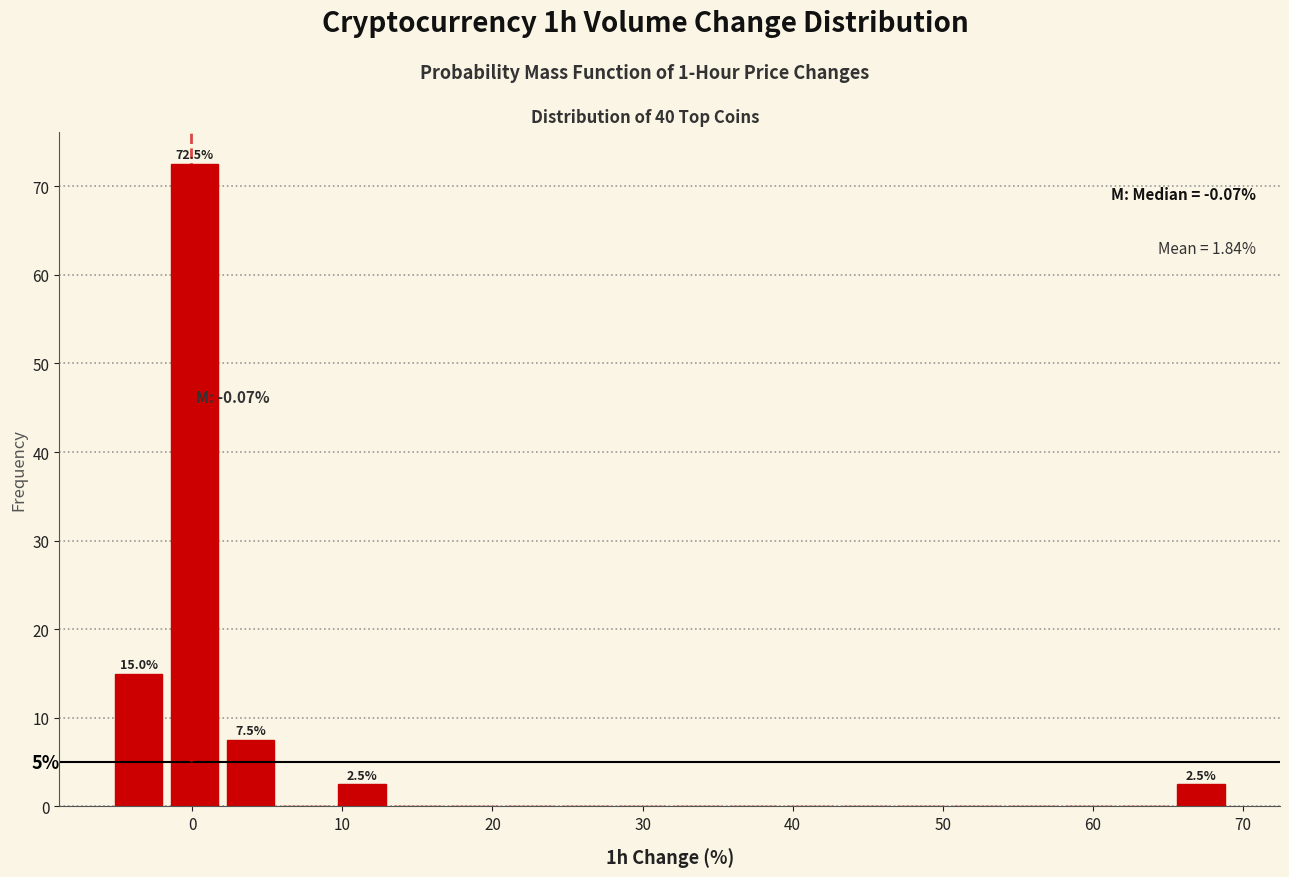

Around what value on the x-axis is the tallest bar? Give the approximate position of its centre, as read against the axis.

0